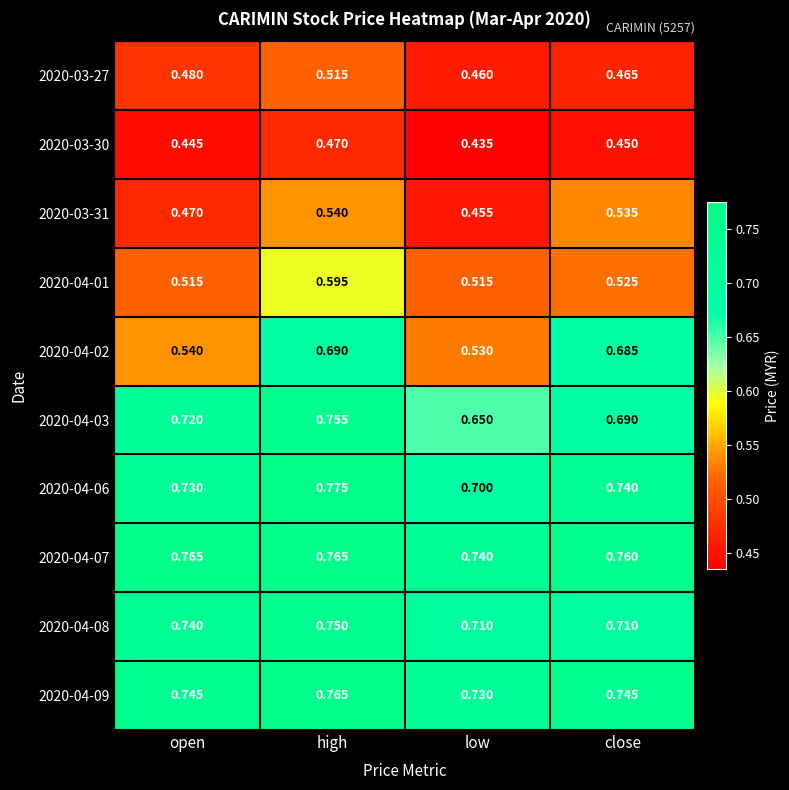

Which label corresponds to the largest value in the chart?

high